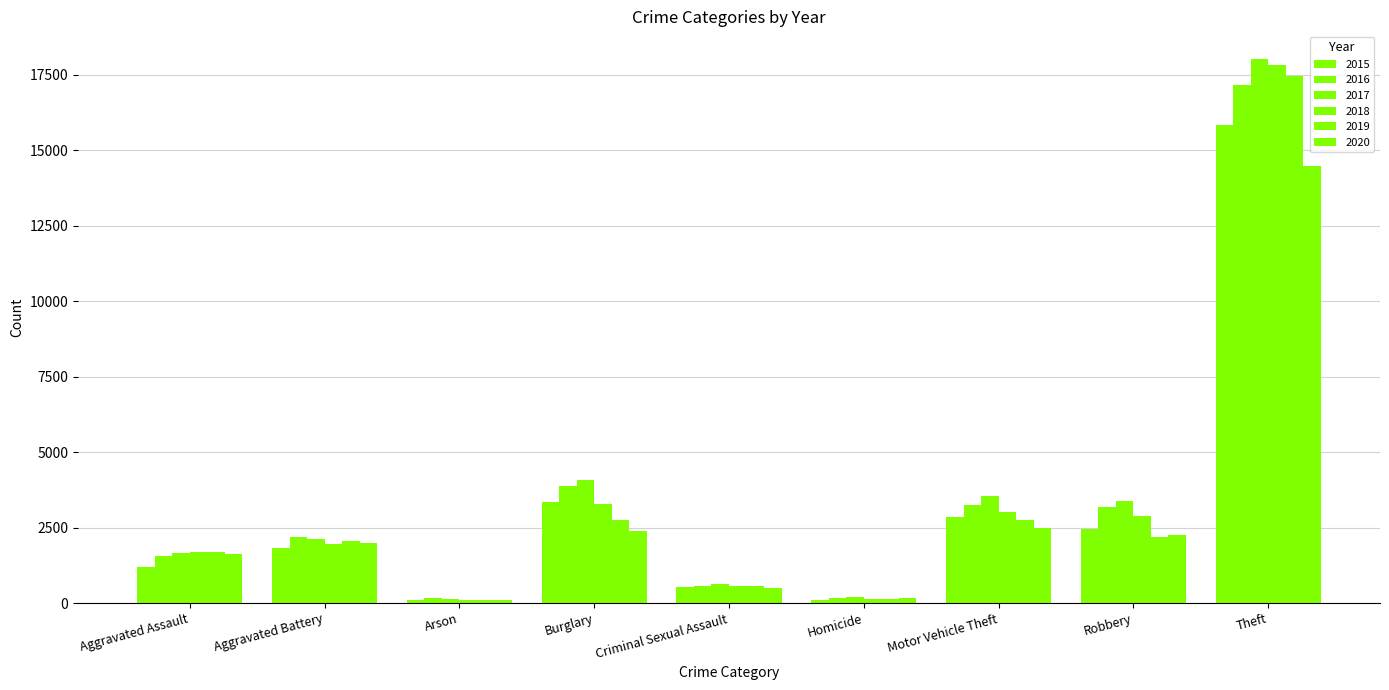

Between Homicide and Robbery, which series saw the biggest shift?

2017